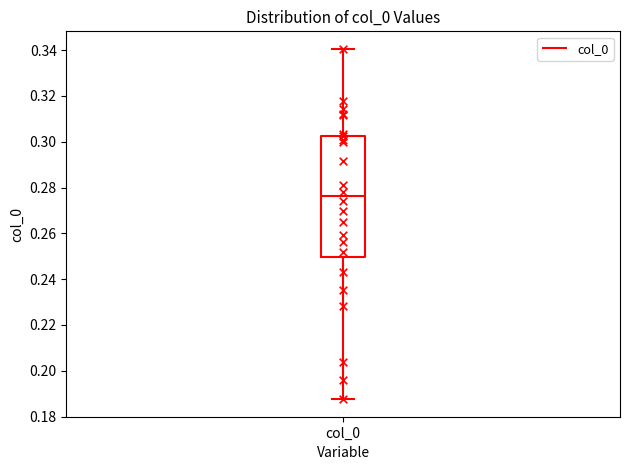

Where does the median line of the box for col_0 sit on the y-axis? The values are not printed on the chart, so give them approximately, as read against the axis.

0.276